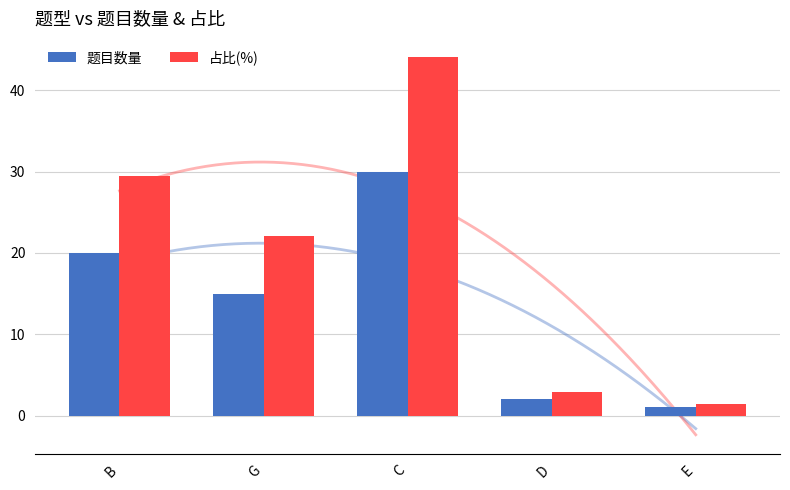

The 占比(%) series shows 33.9 at G. True or false?

False